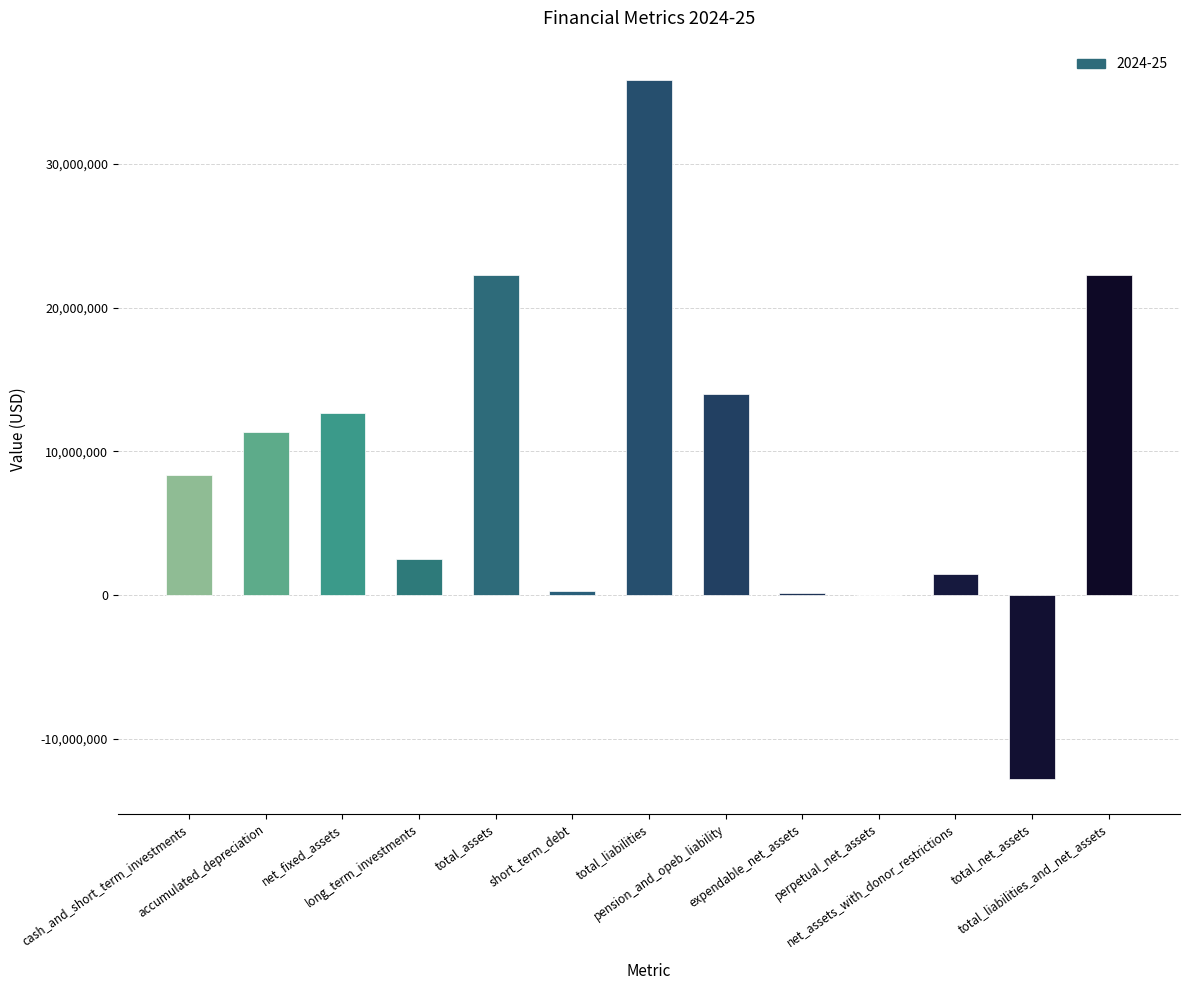

What is the maximum value shown in the chart?

35864516